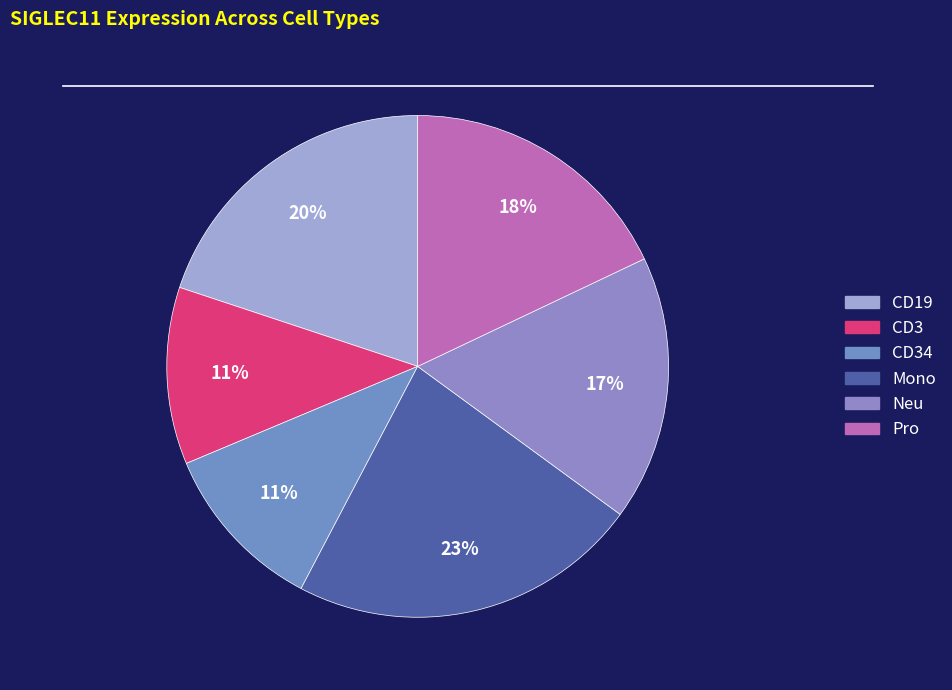

How many slices are in this pie chart?

6